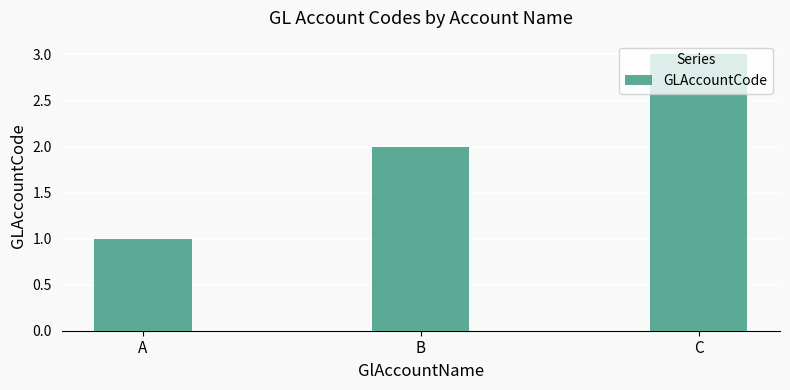

What is the greatest value displayed?

3